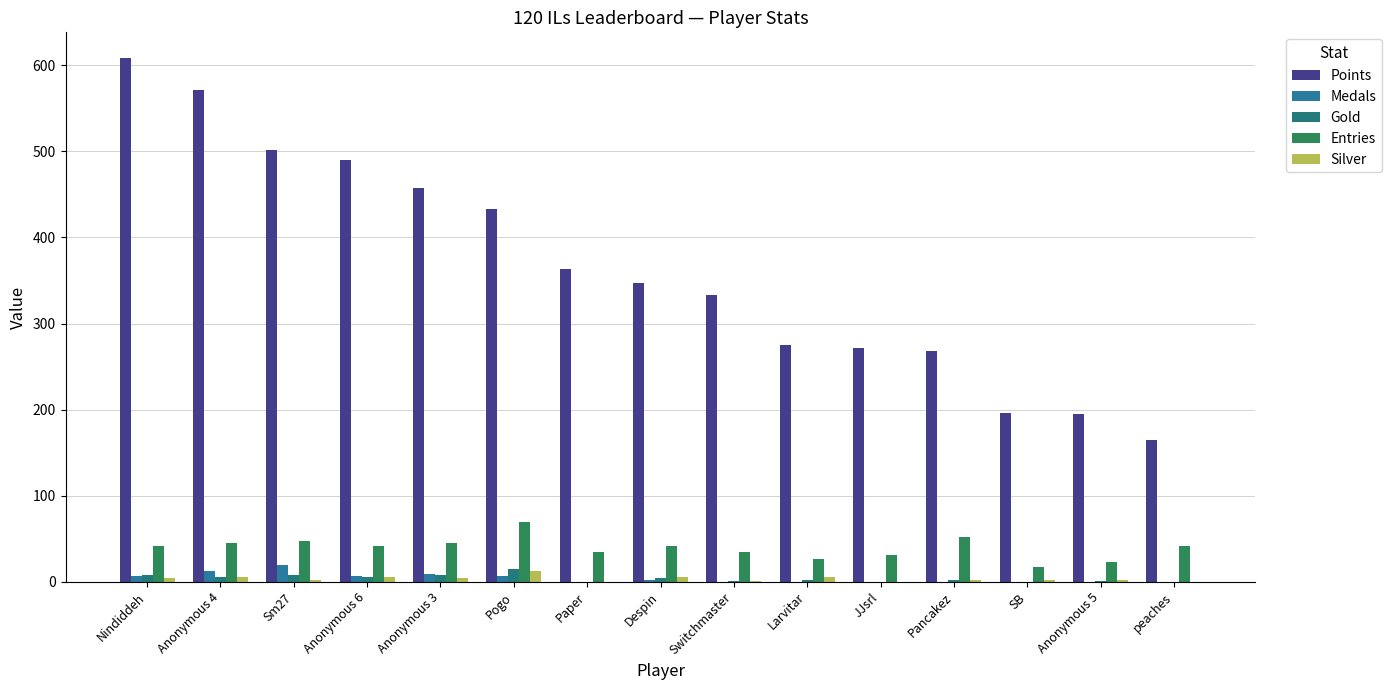

How many groups of bars are there?

15